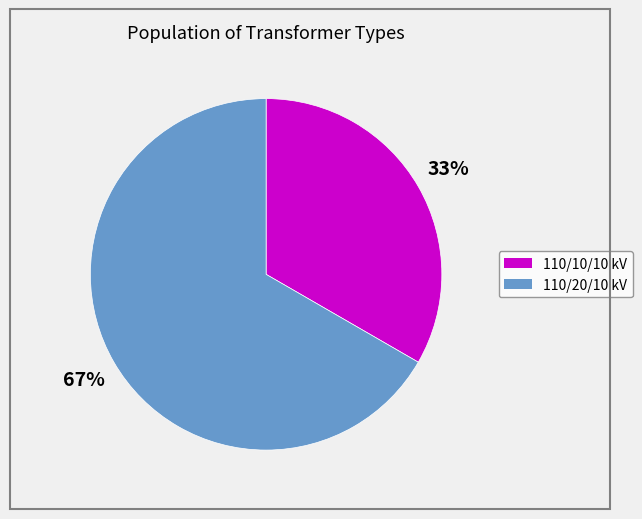

To the nearest percent, what is the average slice percentage?

50%